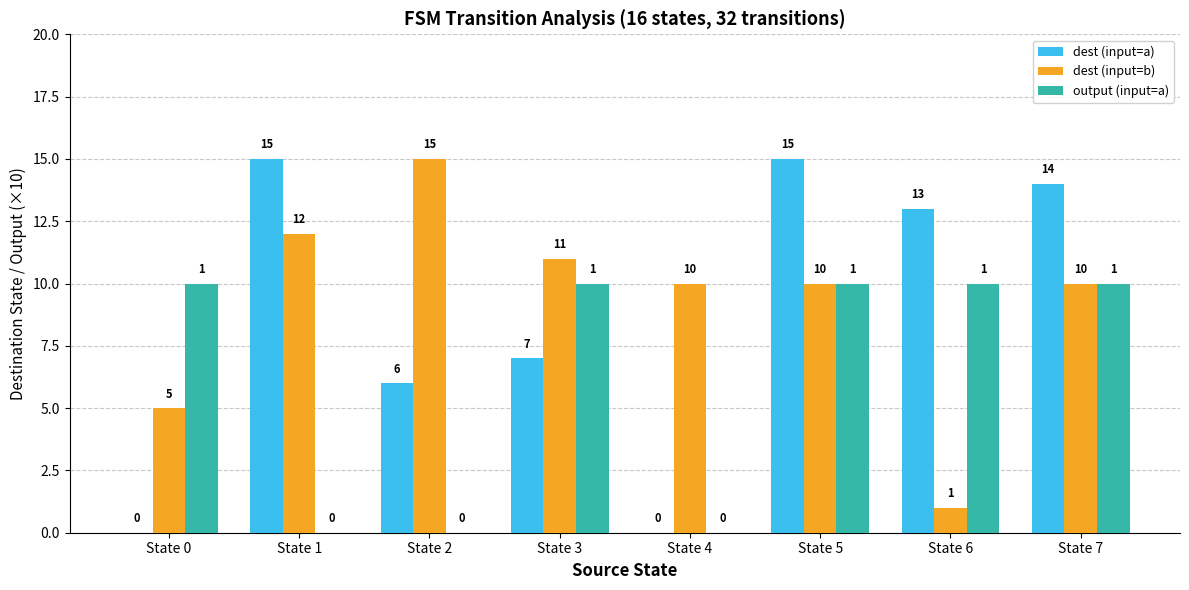

Reading left to right, what are all the values shown in this chart?

dest (input=a): 0	15	6	7	0	15	13	14
dest (input=b): 5	12	15	11	10	10	1	10
output (input=a): 10	0	0	10	0	10	10	10